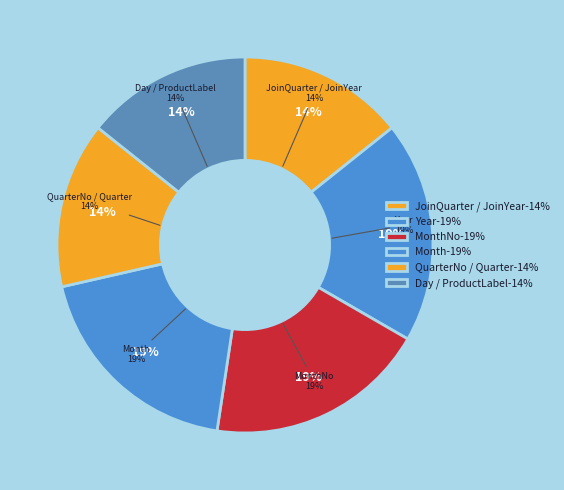

To the nearest percent, what is the average slice percentage?

17%